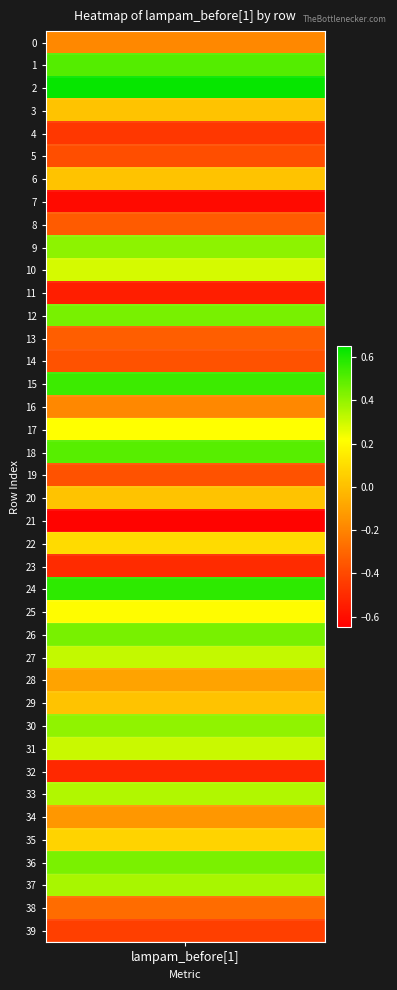

What is the smallest value displayed?

-0.6